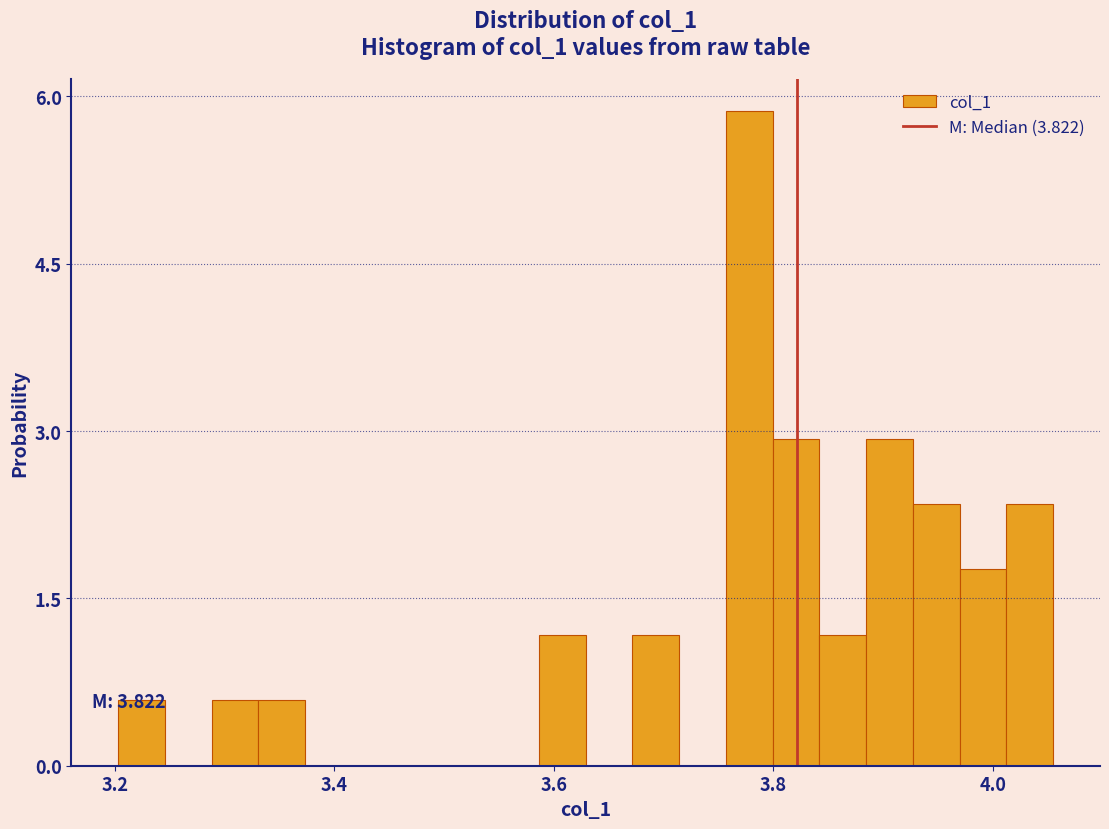

Read against the x-axis, roughly where is the centre of the tallest bar?

3.78